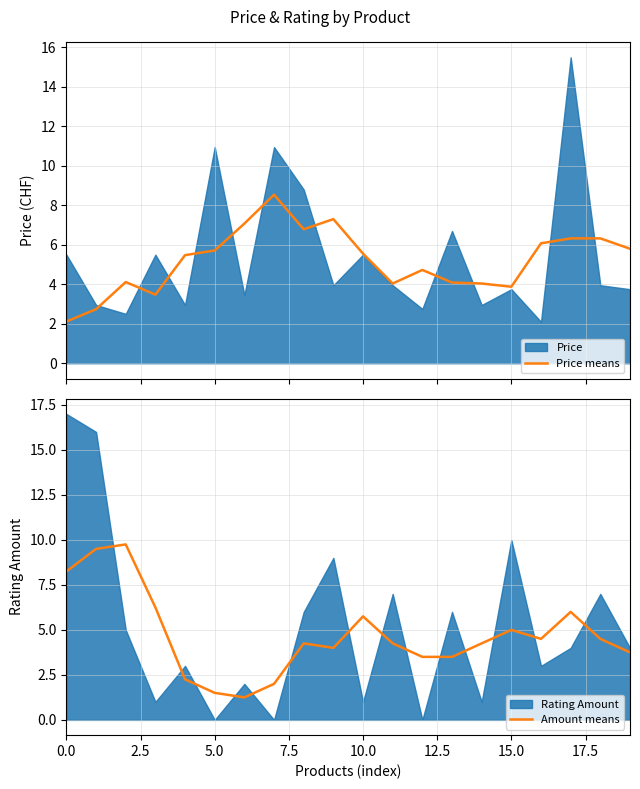

What is the label of the 8th point from the right?

12